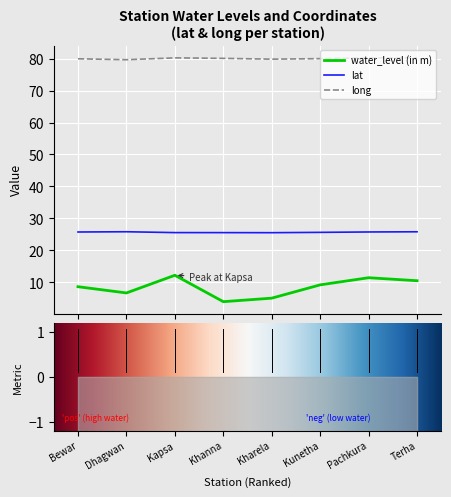

At which label does water_level (in m) reach its minimum?

Khanna